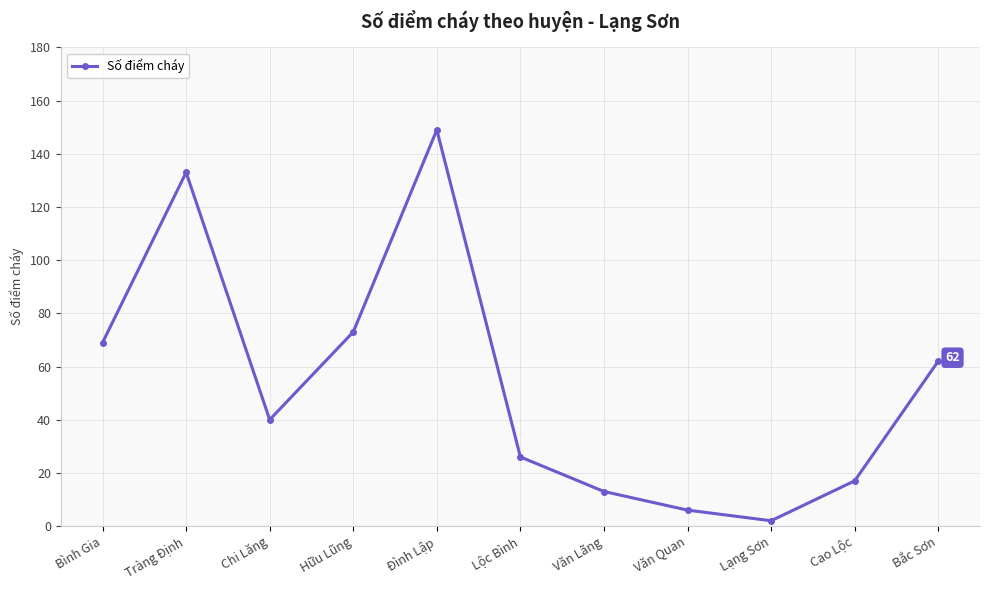

Which category has the lowest value across all series?

Lạng Sơn